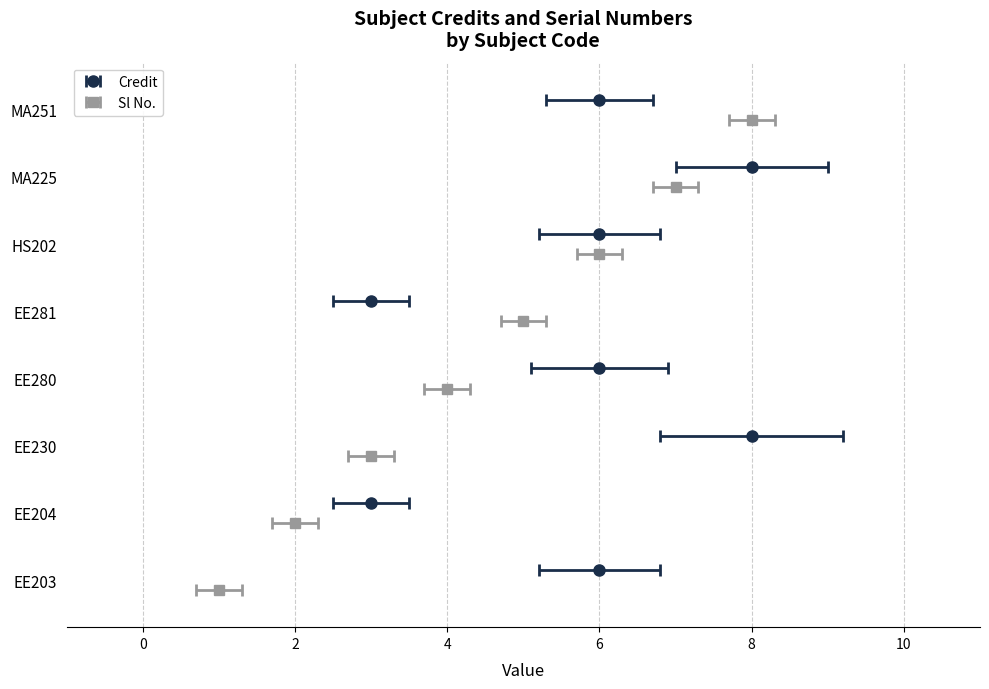

How many data points does each series have?

8